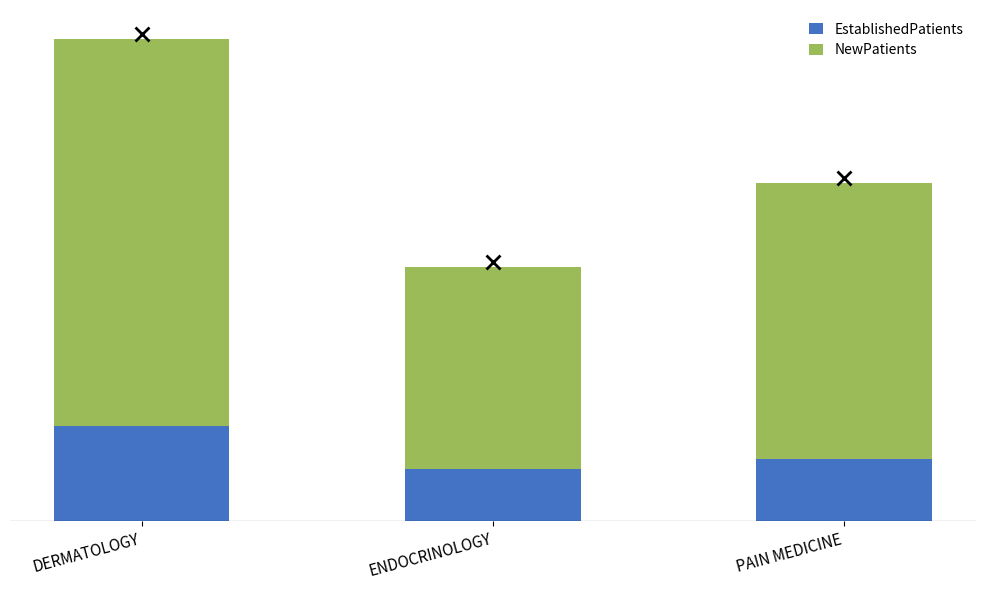

Which series has the largest range (max minus min)?

NewPatients